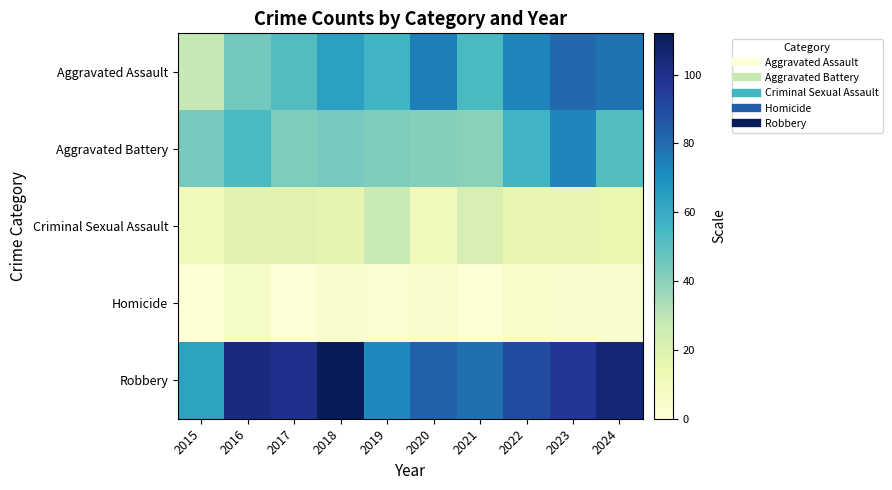

How many data points does each series have?

10